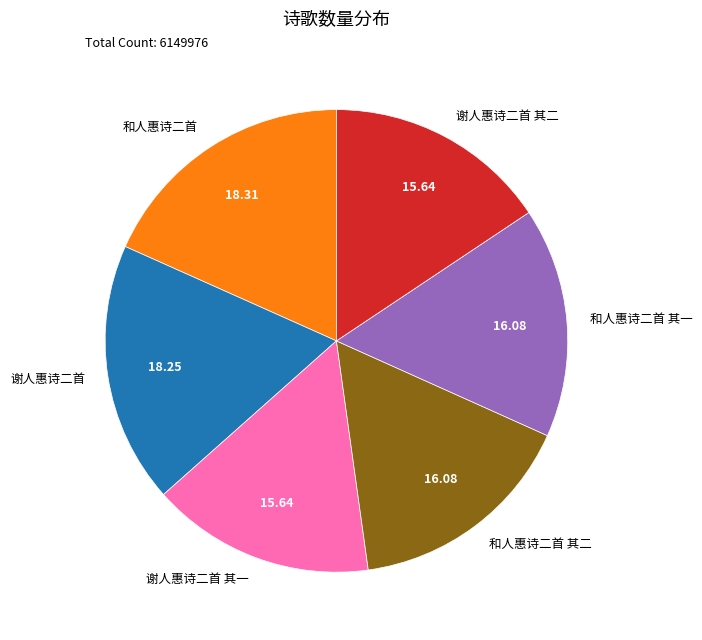

Is there a majority slice in this chart?

No